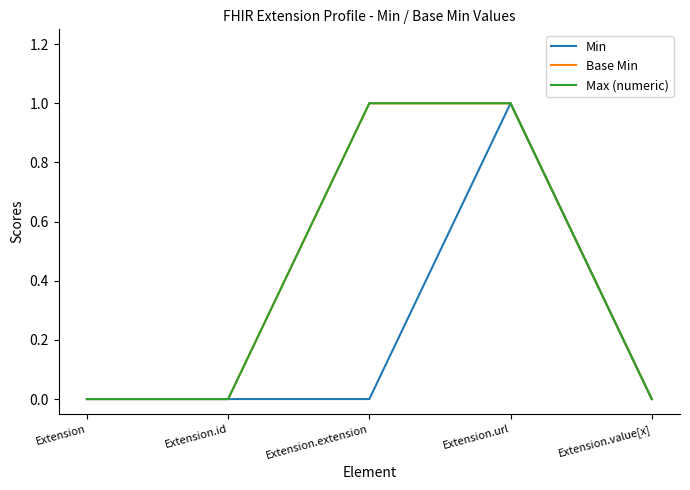

How many lines are shown in the chart?

3